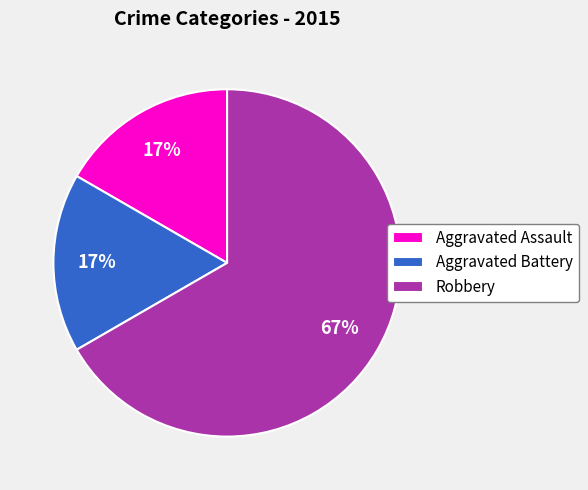

To the nearest percent, what portion does Aggravated Assault represent?

17%